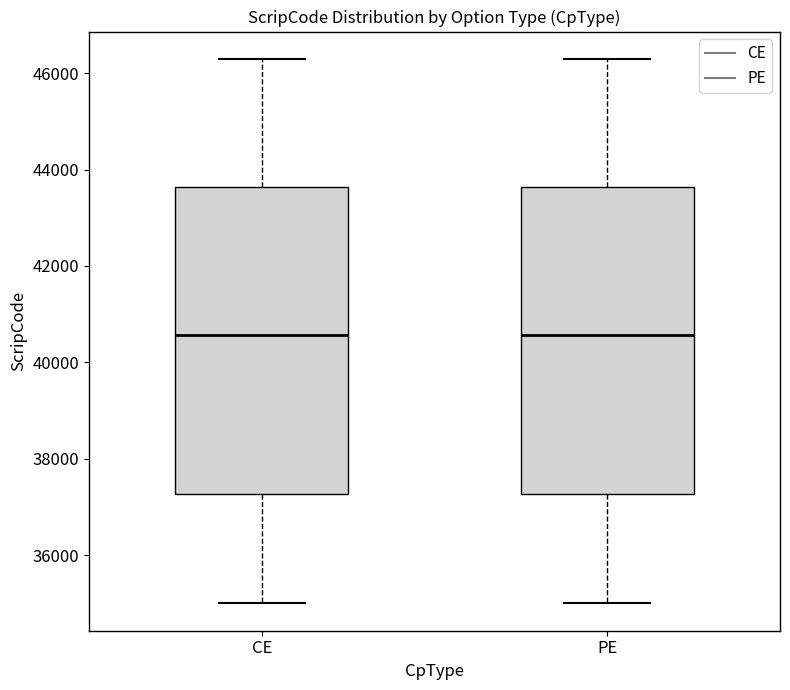

Reading left to right, read every box against the y-axis: the position of its median line, the range the box covers, and the ends of its whiskers. The values are not printed on the chart, so give them approximately, as read against the axis.

CE: median 40600, box 37200 to 43600, whiskers 35000 to 46200
PE: median 40600, box 37200 to 43600, whiskers 35000 to 46200